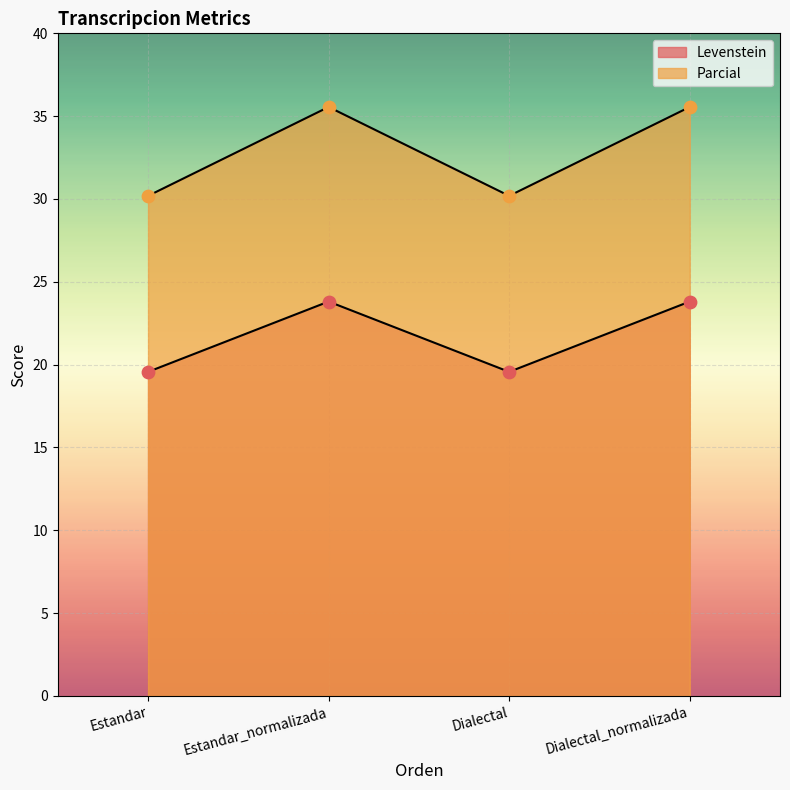

Is the value of Parcial at Estandar_normalizada greater than the value of Levenstein at Estandar_normalizada?

Yes